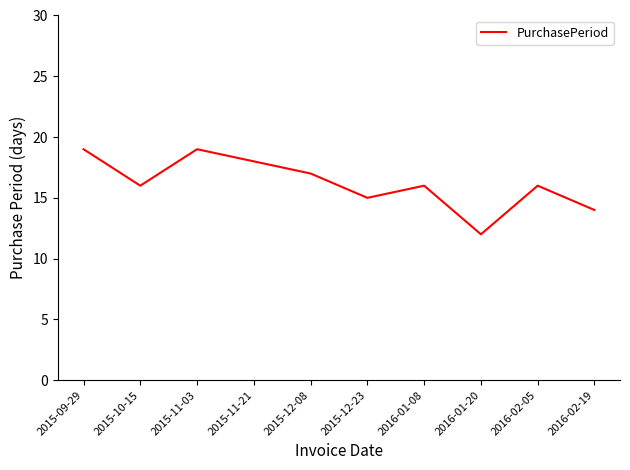

How many categories are shown in the chart?

10